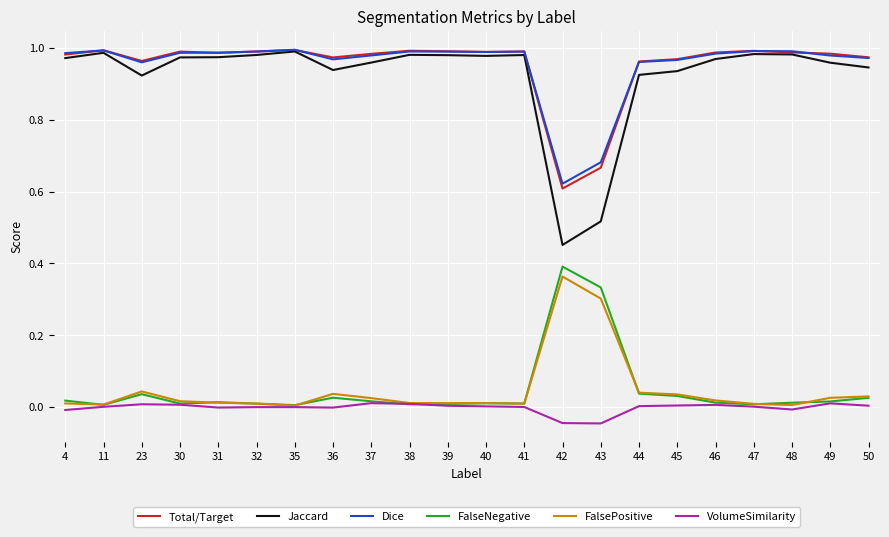

True or false: Jaccard has a value of 0.5 at 23.

False